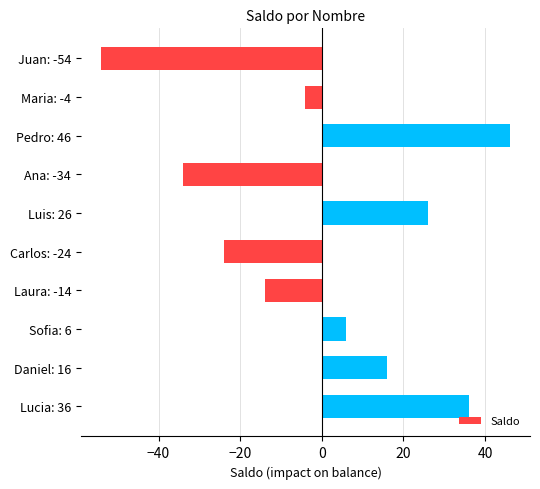

List the labels in order of value, largest first.

Pedro: 46, Lucia: 36, Luis: 26, Daniel: 16, Sofia: 6, Maria: -4, Laura: -14, Carlos: -24, Ana: -34, Juan: -54